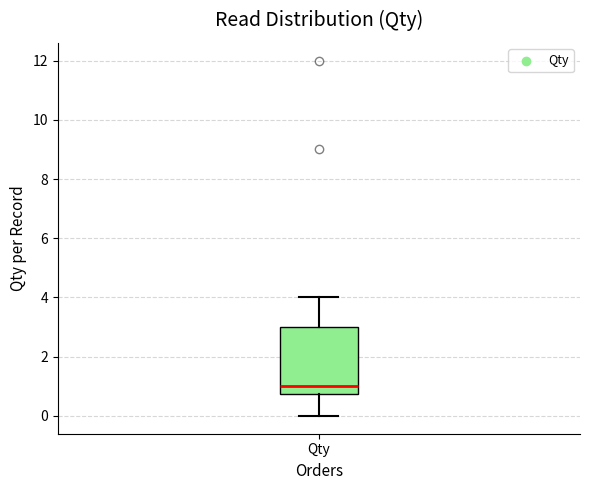

Read this box plot against the y-axis: the position of the median line, the range covered by the box, and the ends of both whiskers. The values are not printed on the chart, so give them approximately, as read against the axis.

median 1.0, box 0.8 to 3.0, whiskers 0.0 to 4.0